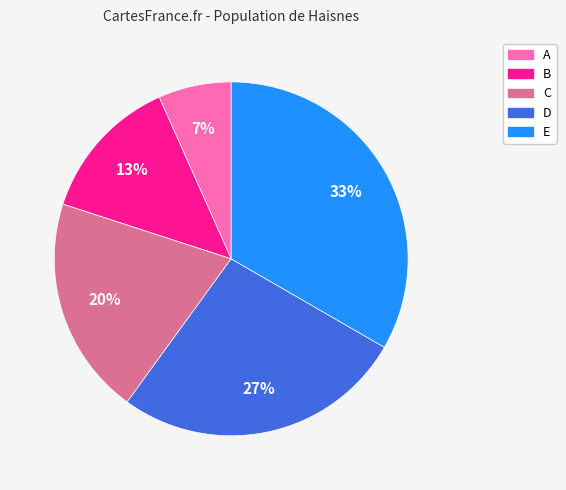

What is the largest slice in the pie chart?

E